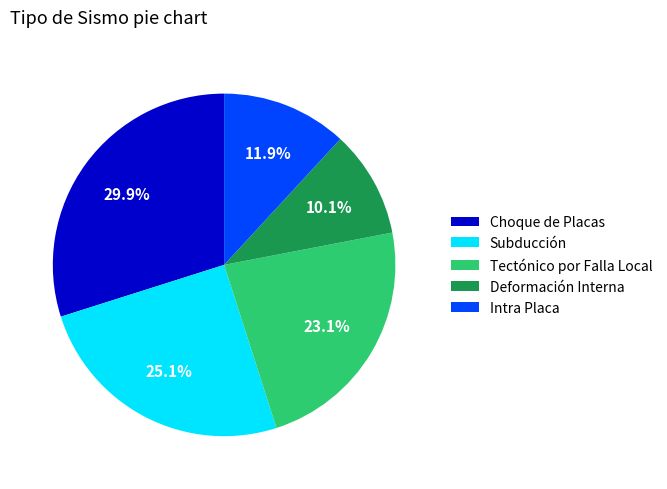

Which category has the biggest portion of the pie?

Choque de Placas